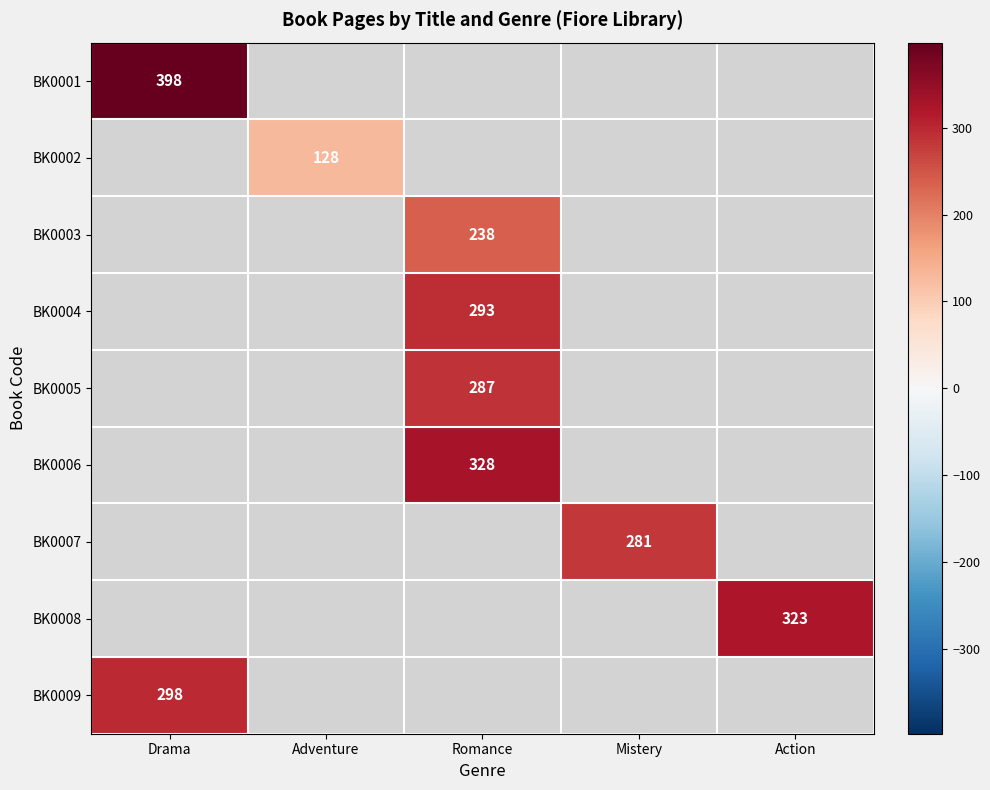

Is it true that BK0001 equals 398 at Drama?

True